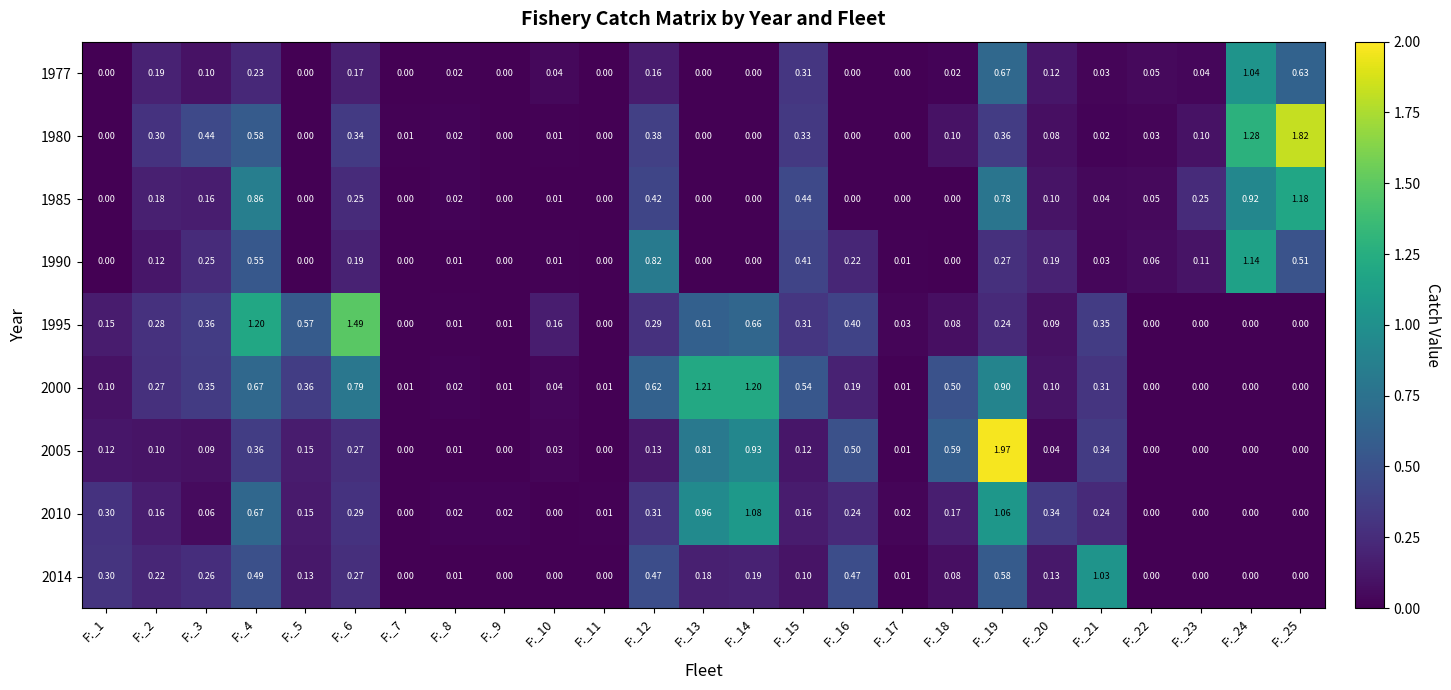

Count the number of categories in the chart.

25